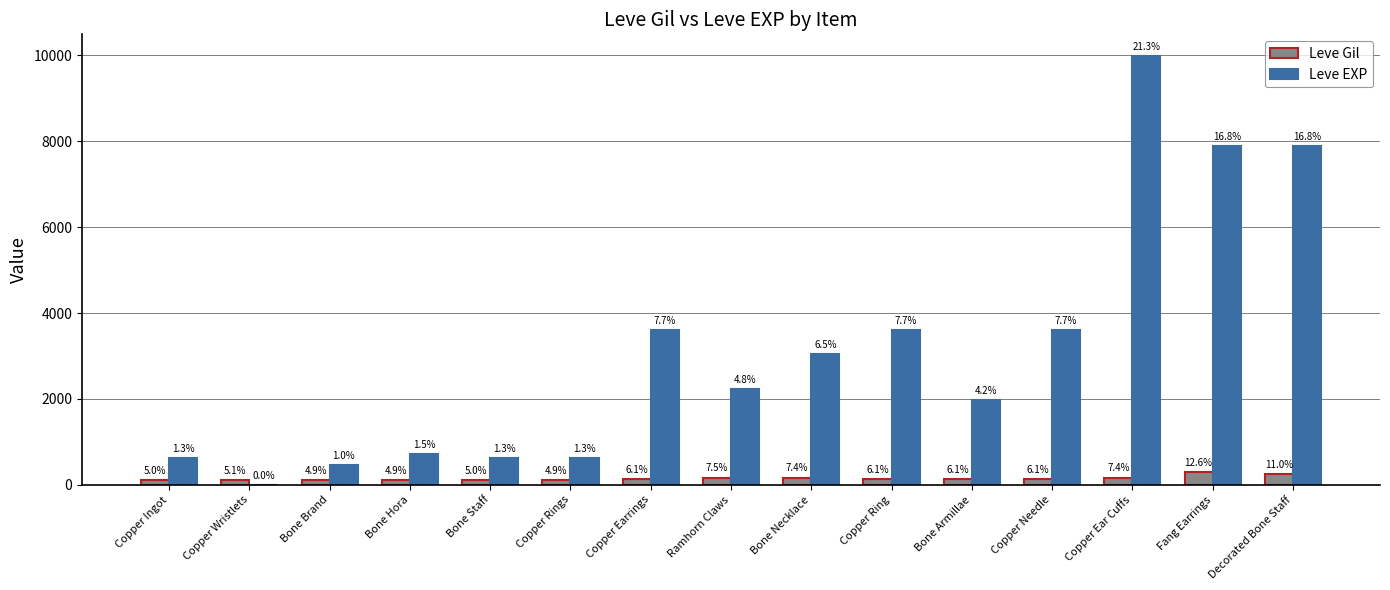

Where is Leve EXP nearest to the value 4995?

Copper Earrings